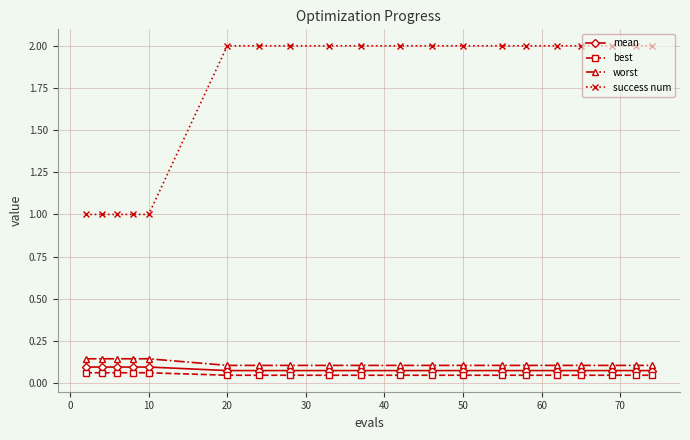

What is the sum of all mean values?

1.6